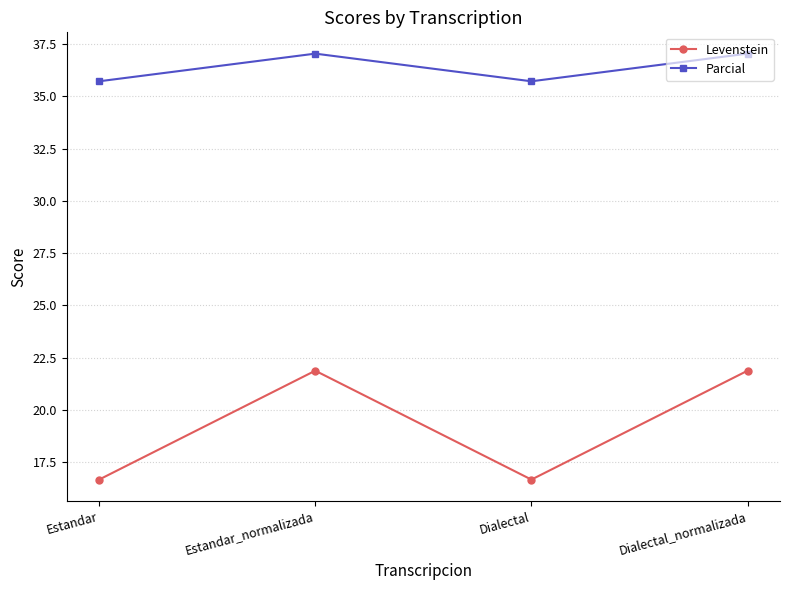

What is the difference between the maximum and second lowest values in the Levenstein series?

5.2